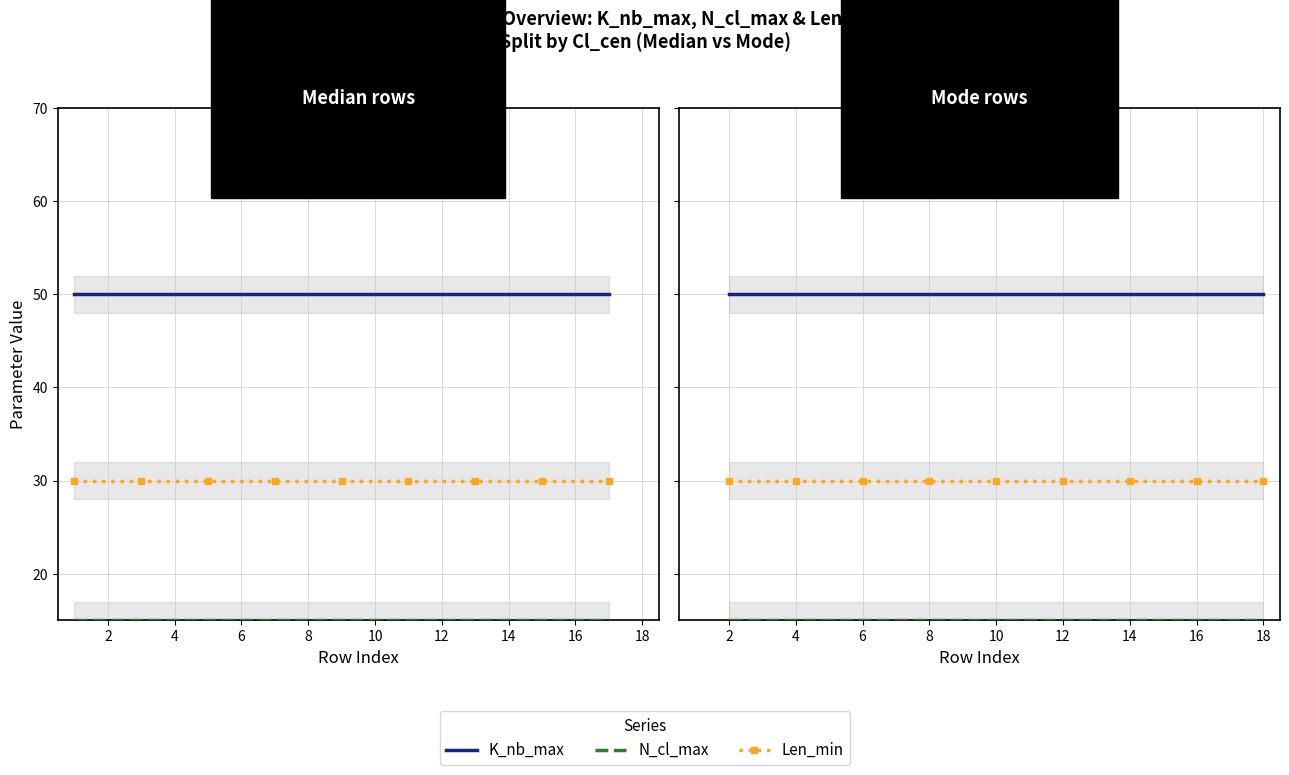

What is the maximum value shown in the chart?

50